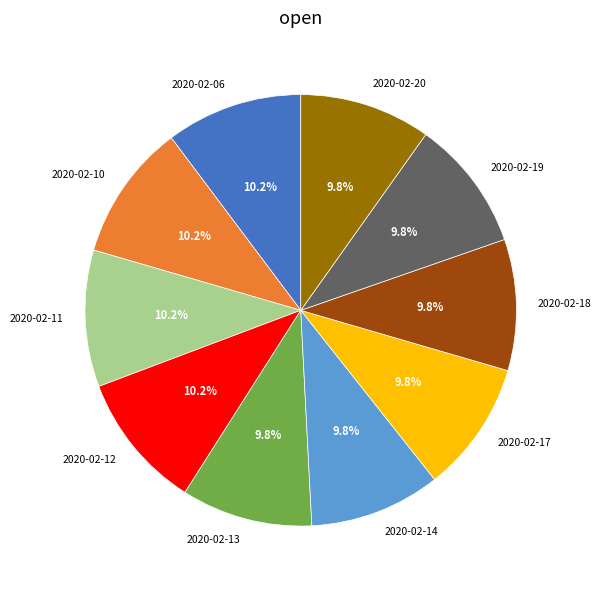

Is it true that 2020-02-13 is 21% of the pie?

False